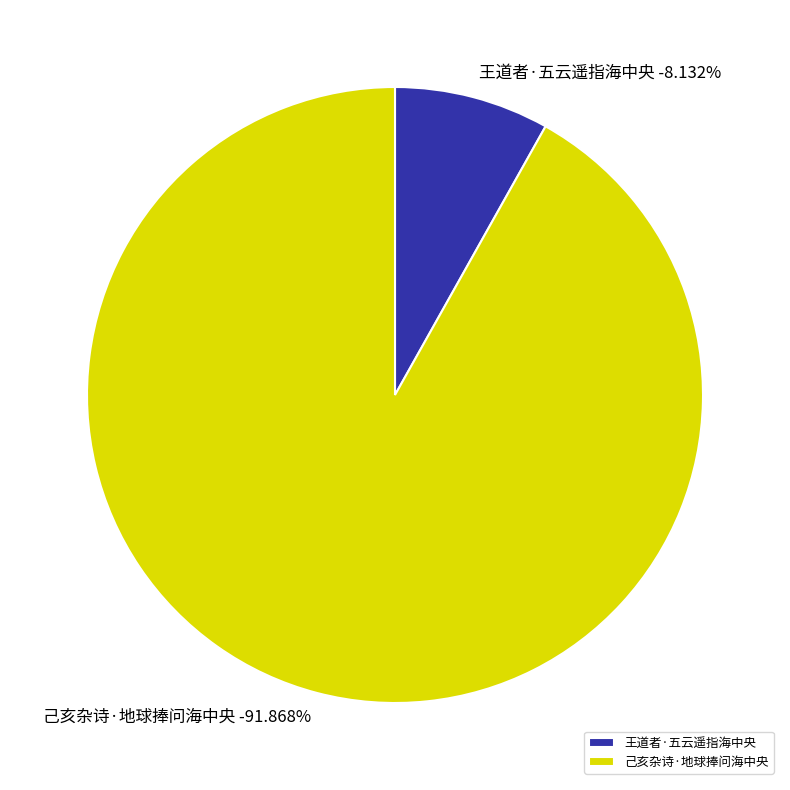

What is the smallest slice in the pie chart?

王道者·五云遥指海中央